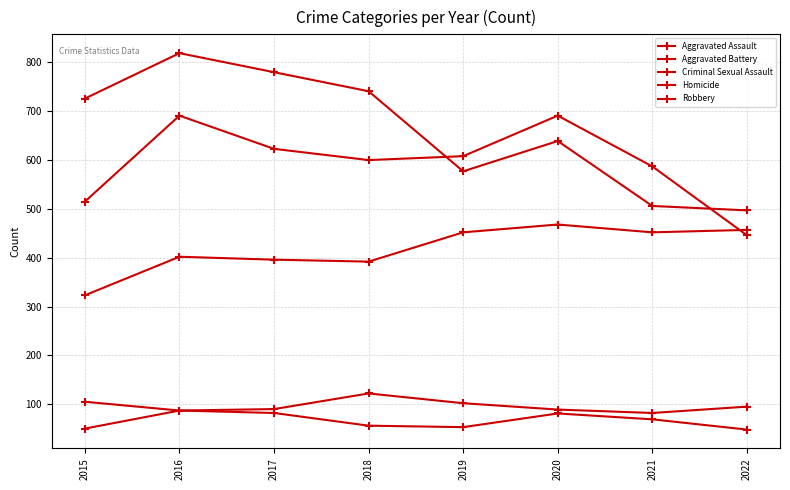

At 2021, list the series in order from largest to smallest.

Aggravated Battery, Robbery, Aggravated Assault, Criminal Sexual Assault, Homicide